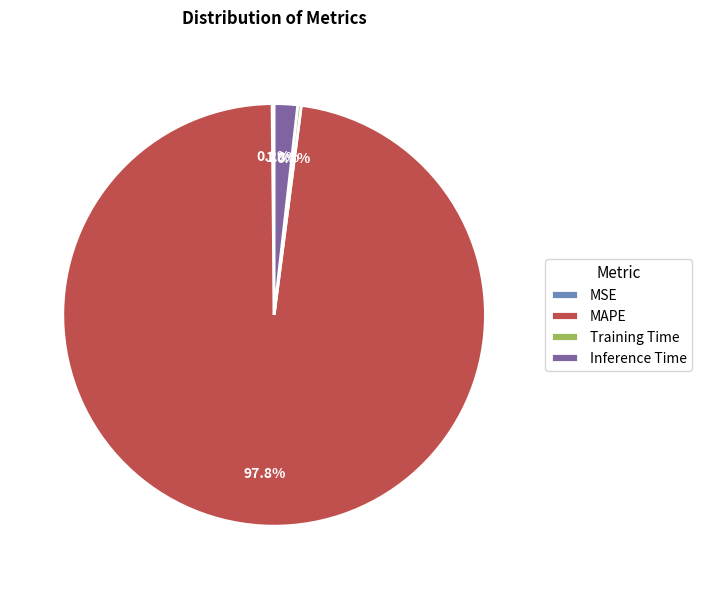

Which slice represents more than half of the pie?

MAPE